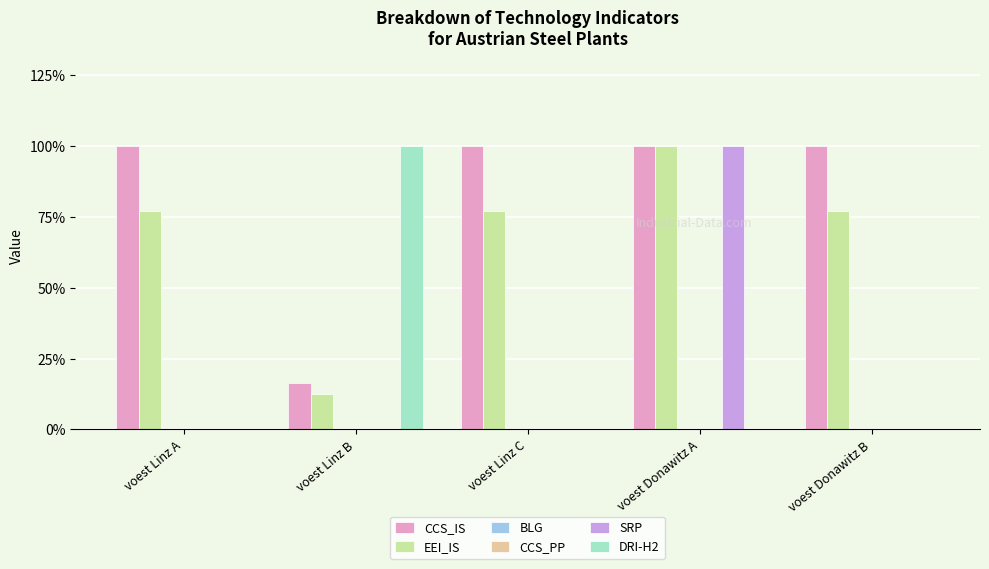

What is the label of the 5th bar from the left?

voest Donawitz B